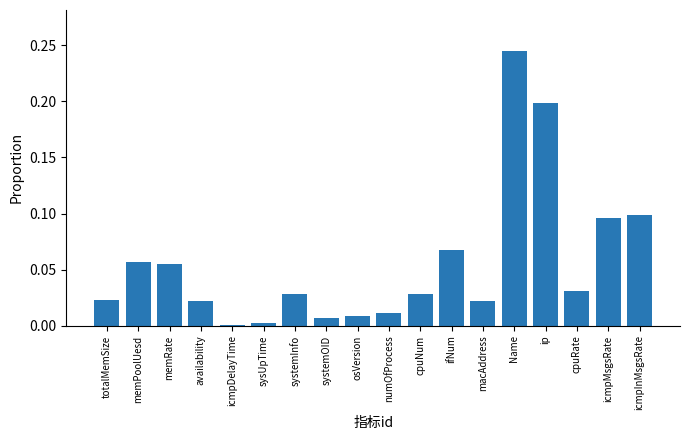

Which label corresponds to the largest value in the chart?

Name